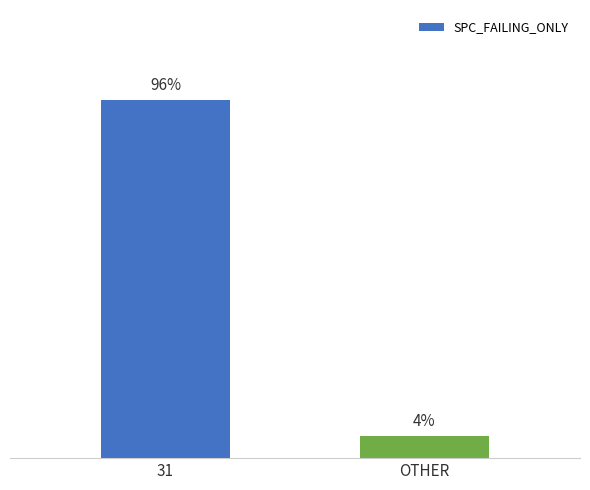

At which label is the value closest to 8?

OTHER